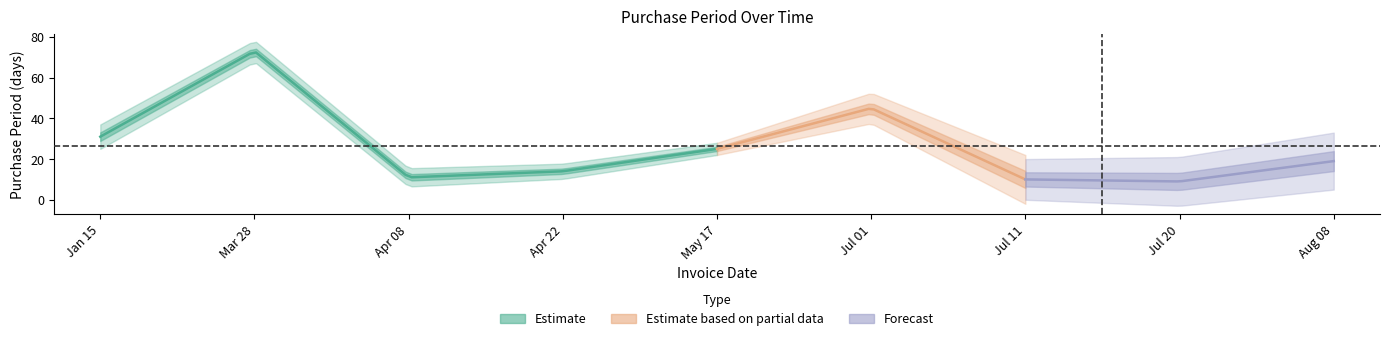

Which has a higher value, 2016-07-11 or 2016-05-17?

2016-05-17